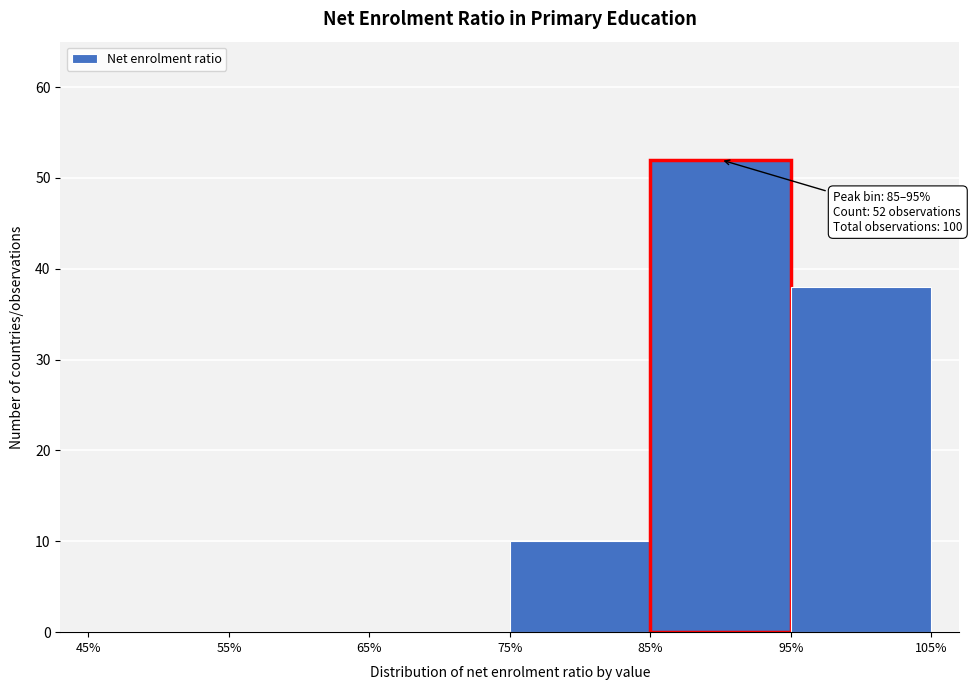

Over which range of the x-axis is the bar tallest?

85% to 95%